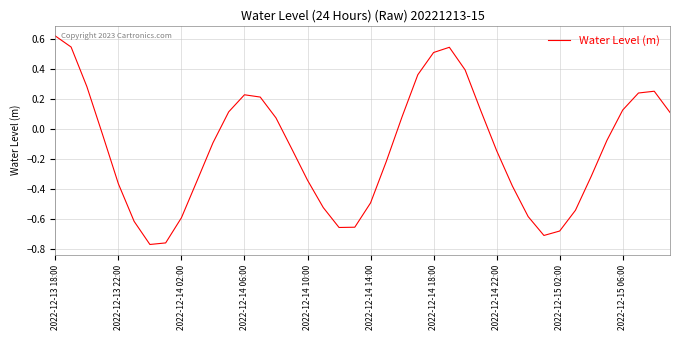

Does the chart display data point markers on the line(s)?

No